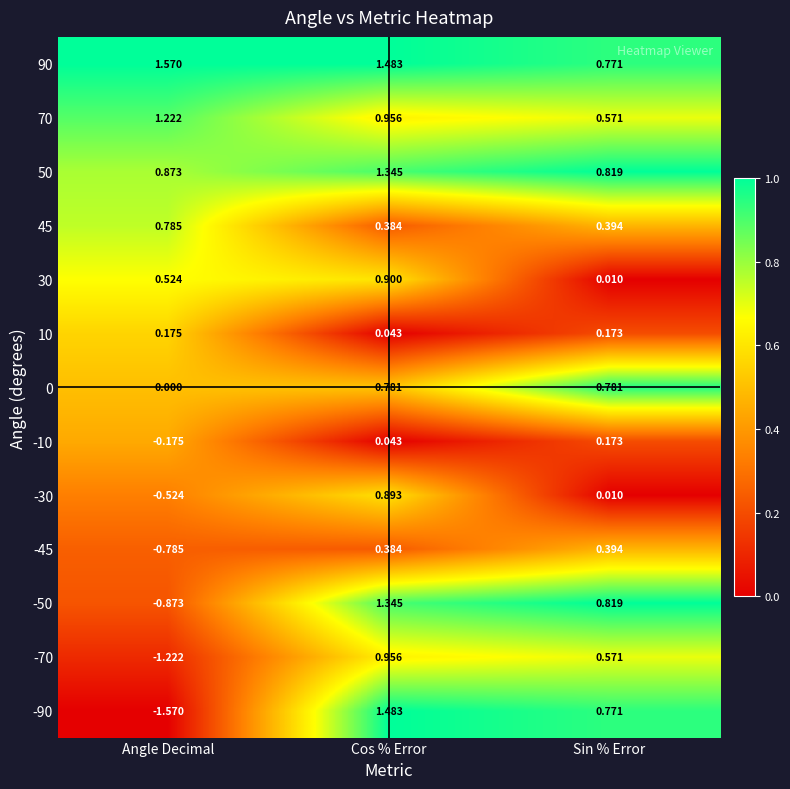

At which label does -50 reach its peak?

Cos % Error